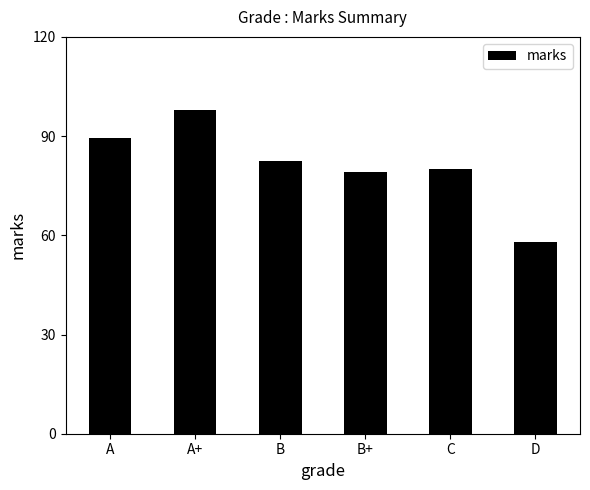

Reading right to left, what are all the values shown in this chart?

D=58.0	C=80.0	B+=79.0	B=82.5	A+=98.0	A=89.5